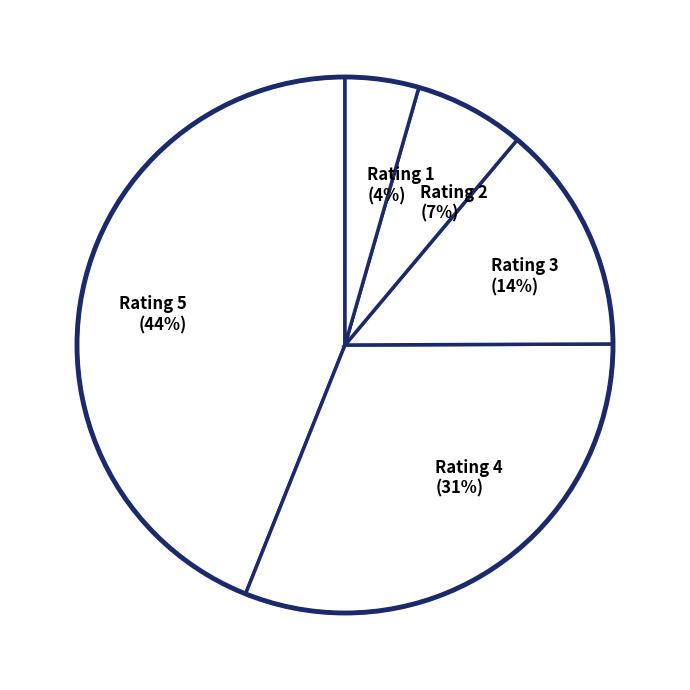

What is the smallest slice in the pie chart?

Rating 1